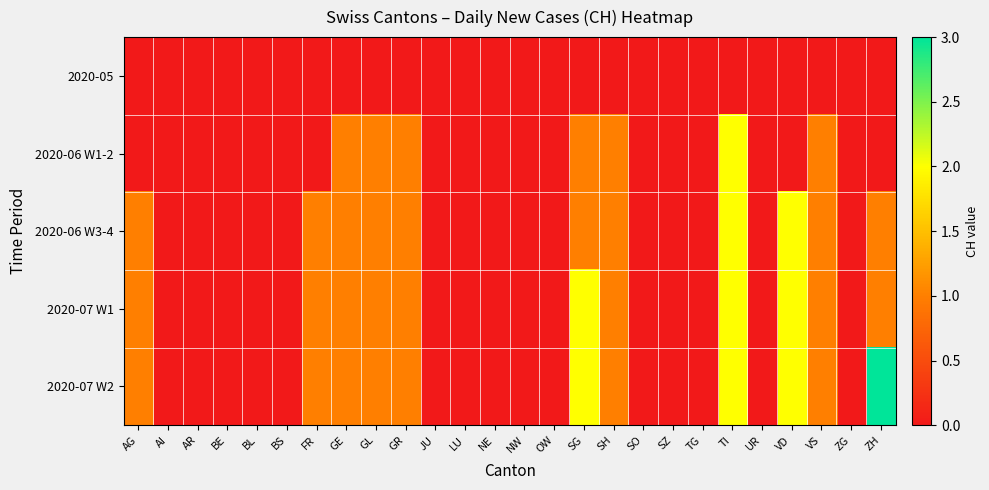

Between TI and JU, which is larger?

TI